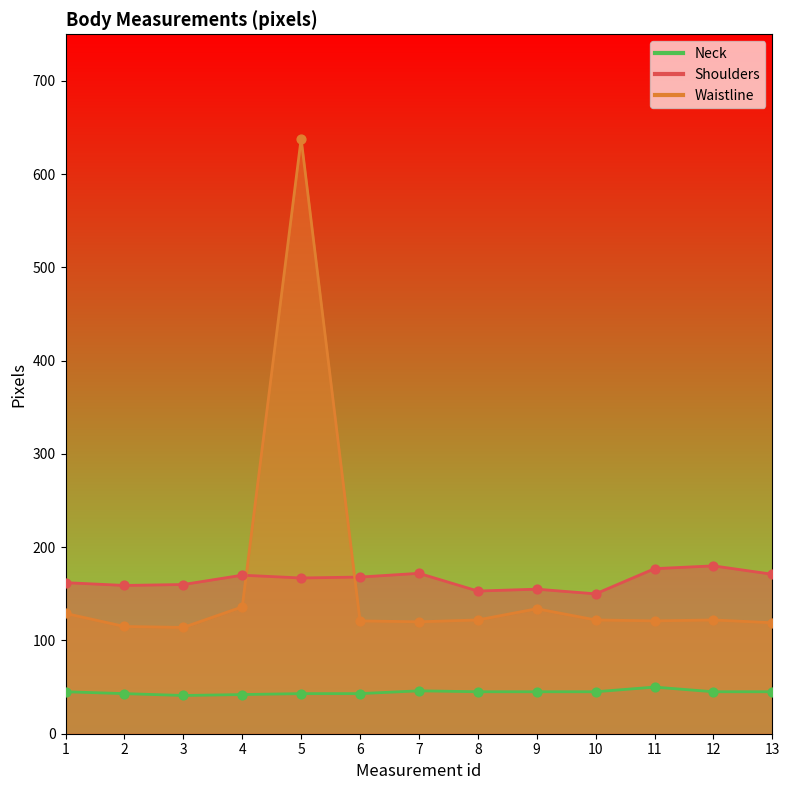

What are all the series names shown in the legend?

Neck, Shoulders, Waistline